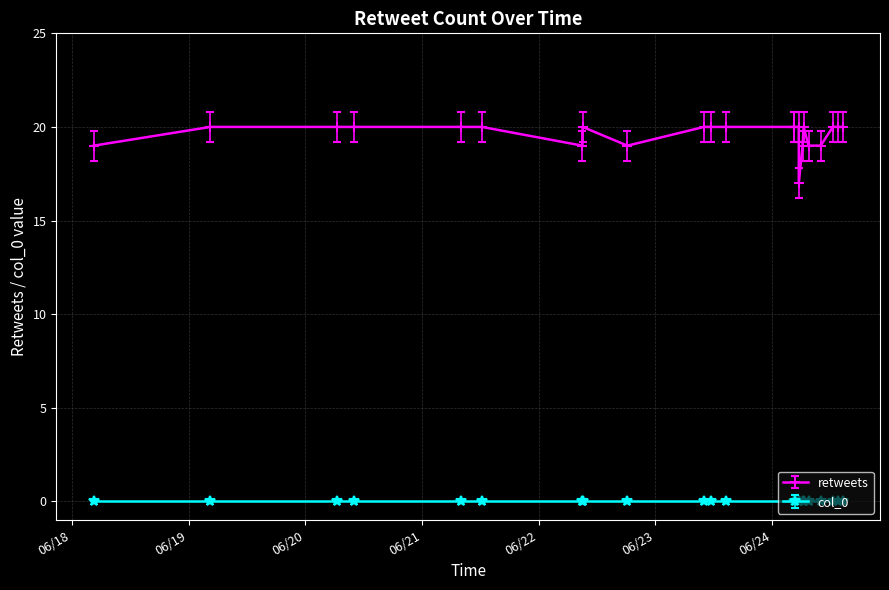

How many data points are less than 20?

7